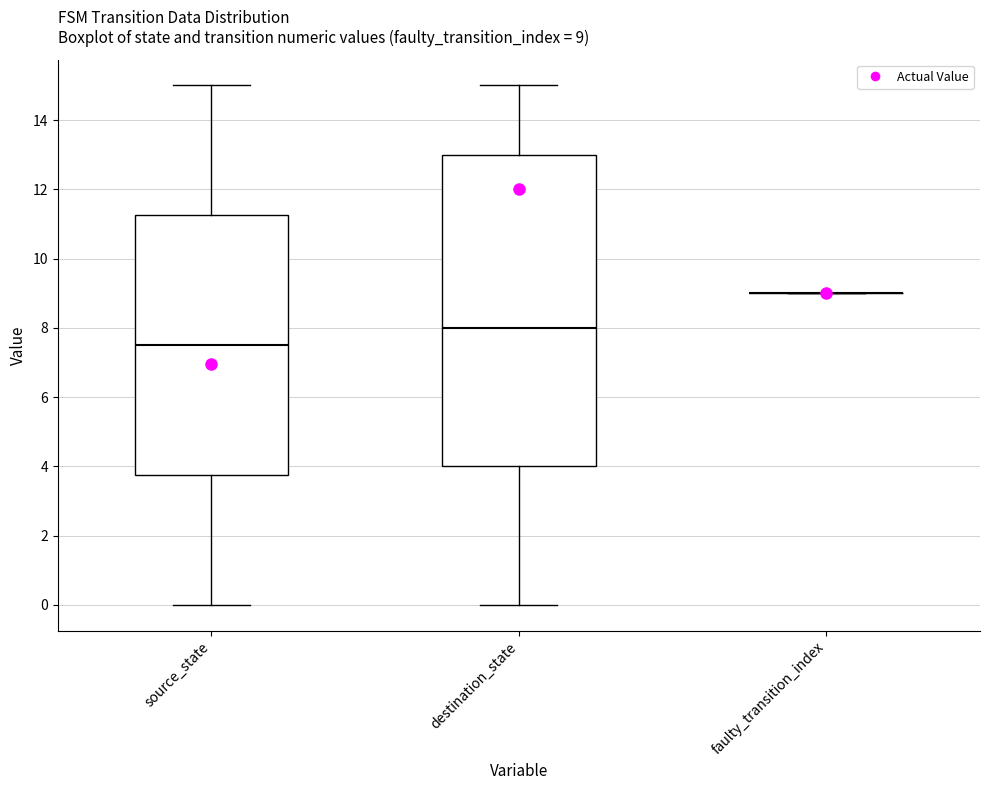

Which box is the tallest, from its lower edge to its upper edge?

destination_state